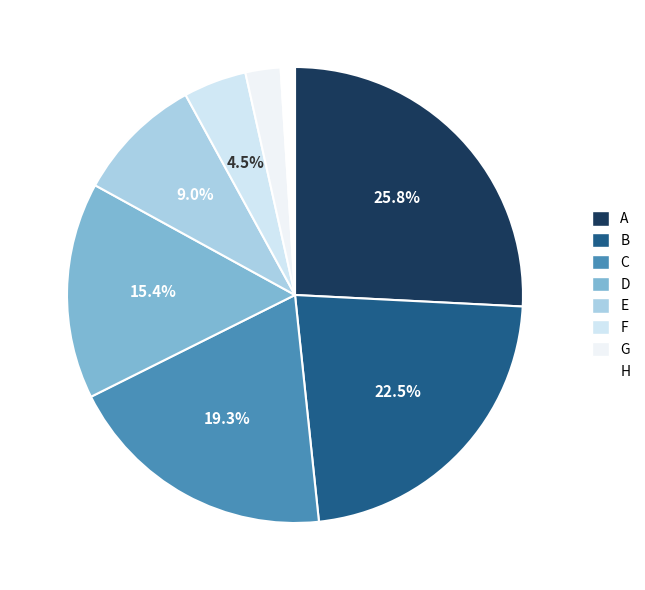

Do E and A together represent more than half of the pie?

No